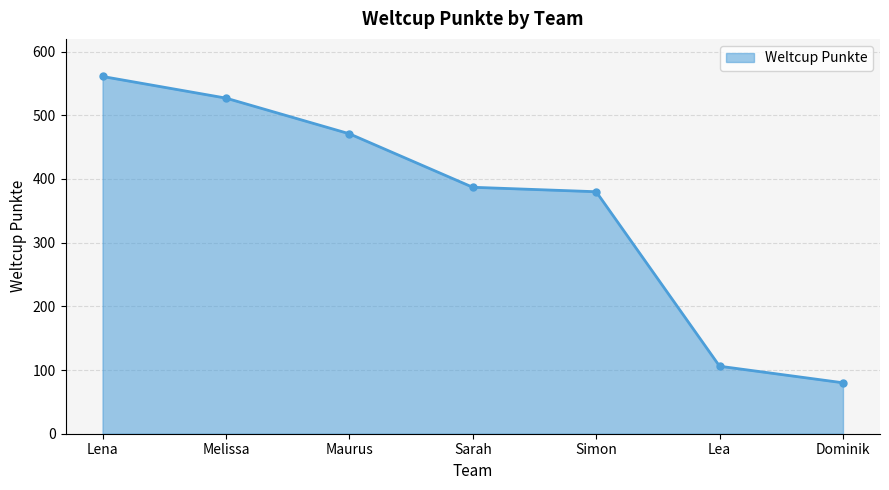

True or false: the data shows 25 at Lea.

False